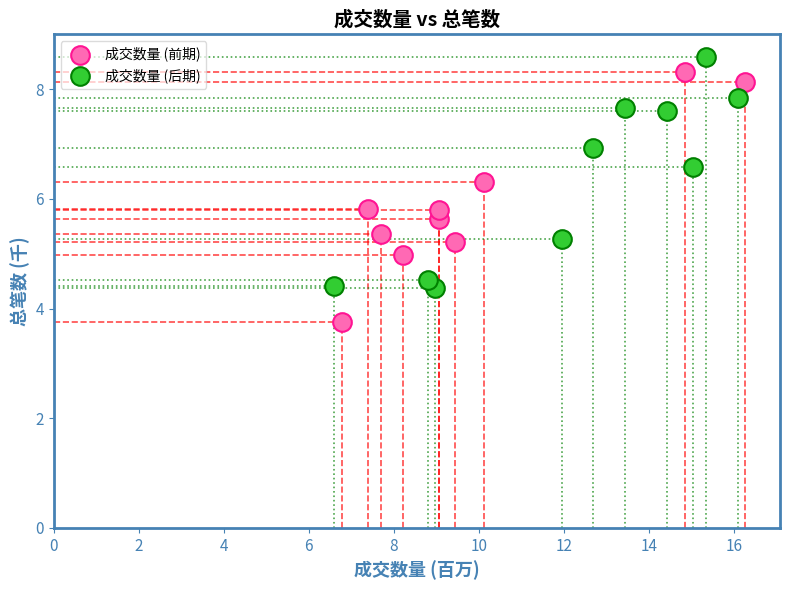

Which series contains the lowest Y value?

成交数量 (前期)